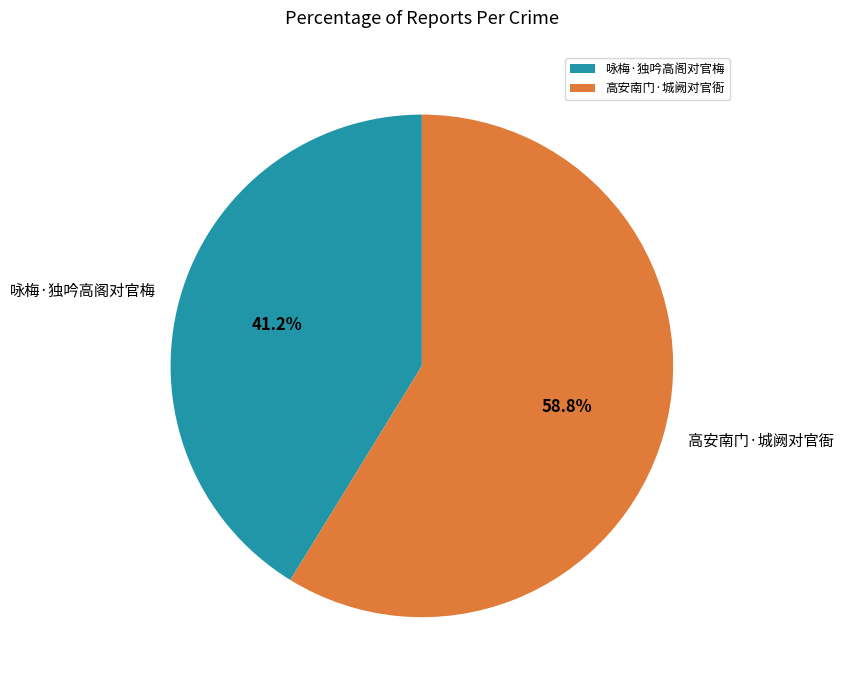

Between 高安南门·城阙对官衙 and 咏梅·独吟高阁对官梅, which is larger?

高安南门·城阙对官衙